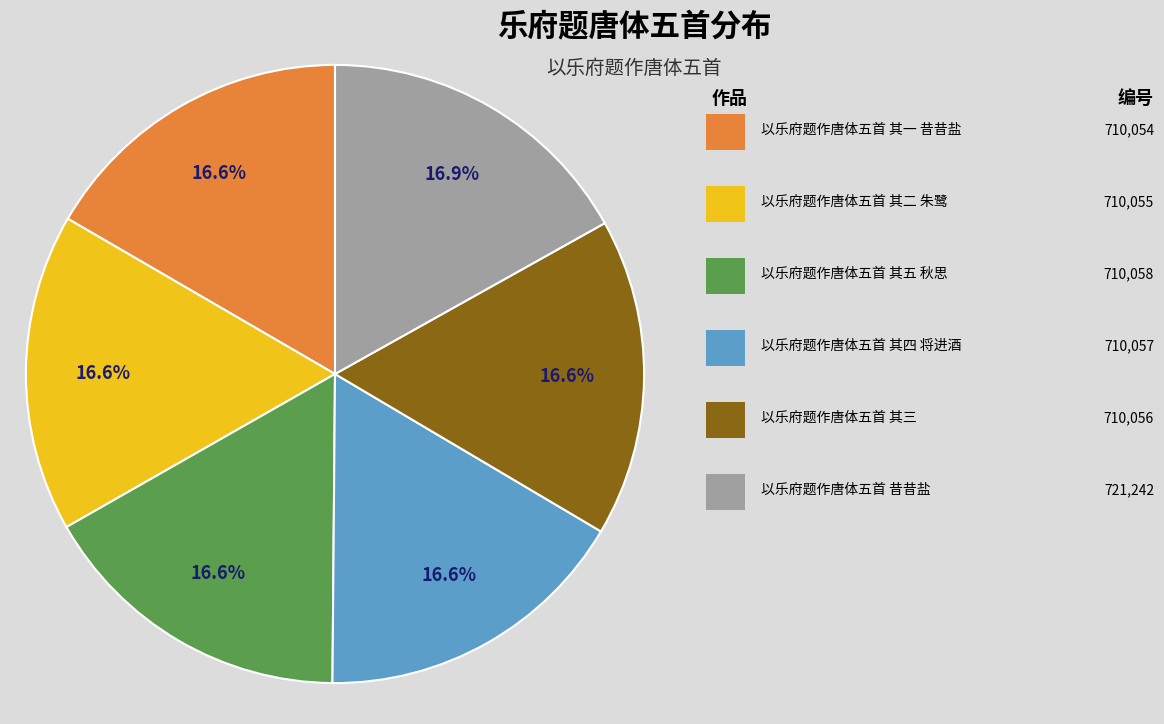

Does any single category account for the majority?

No